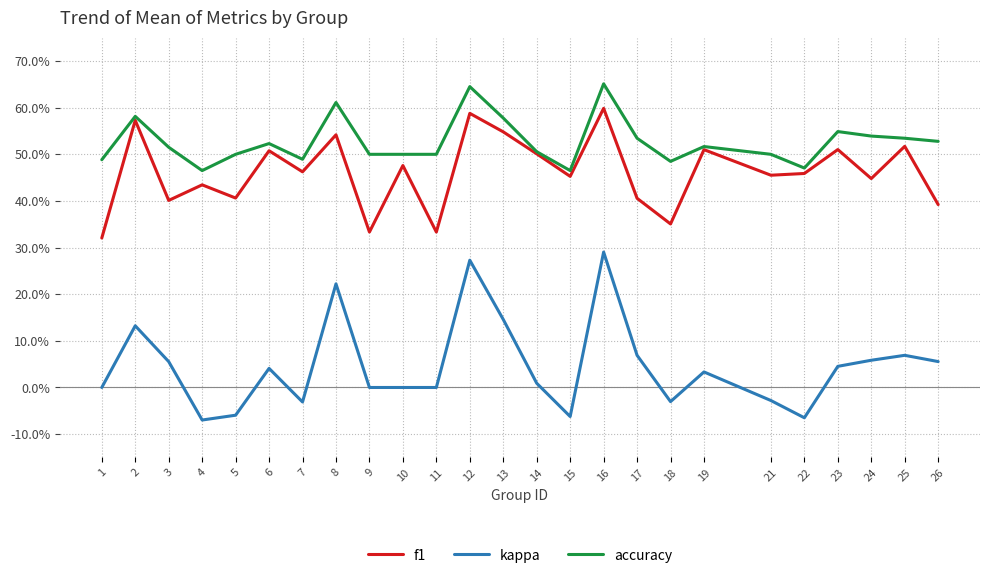

Is it true that f1 equals 0.2 at 3?

False